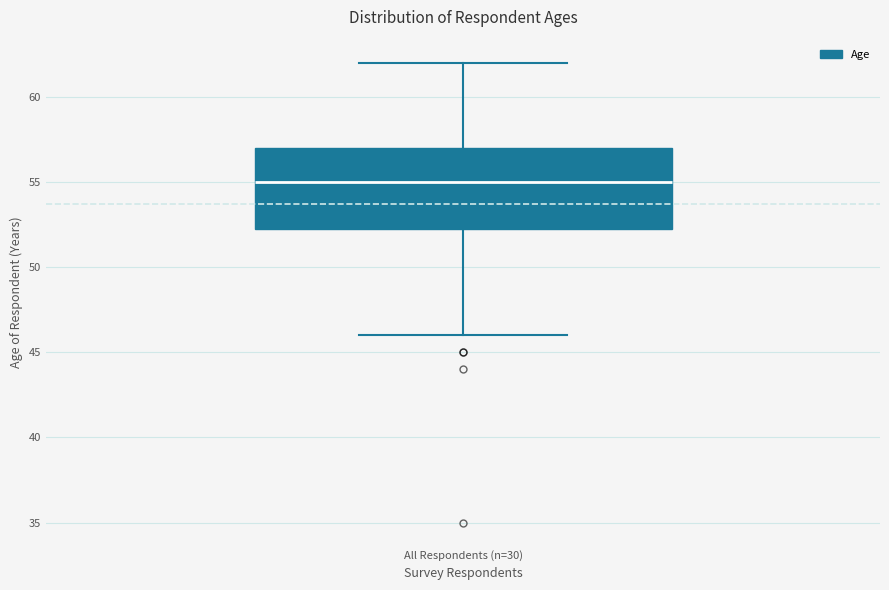

Transcribe this box plot: give where the median line is, the range the box spans, and where the two whiskers end, as read against the y-axis. The values are not printed on the chart, so give them approximately, as read against the axis.

median 55.0, box 52.5 to 57.0, whiskers 46.0 to 62.0